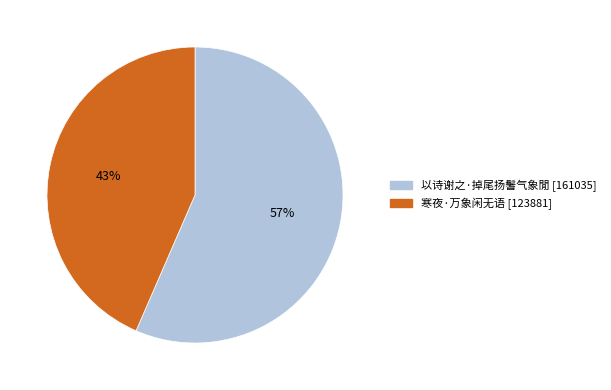

To the nearest percent, what portion does 寒夜·万象闲无语 represent?

43%